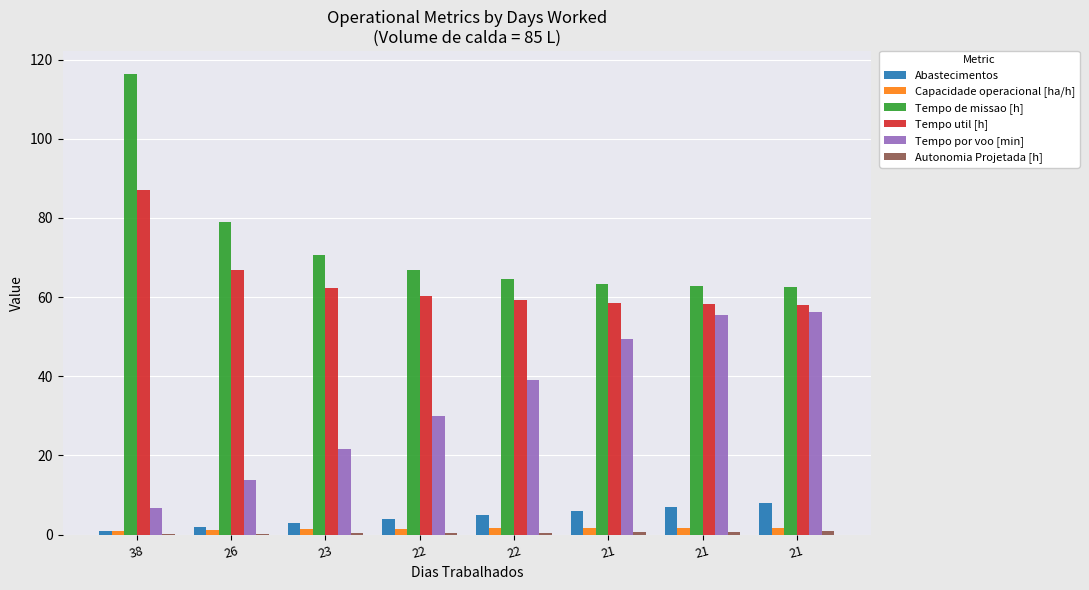

Rank the categories by Autonomia Projetada [h] value from highest to lowest.

21, 21, 21, 22, 22, 23, 26, 38